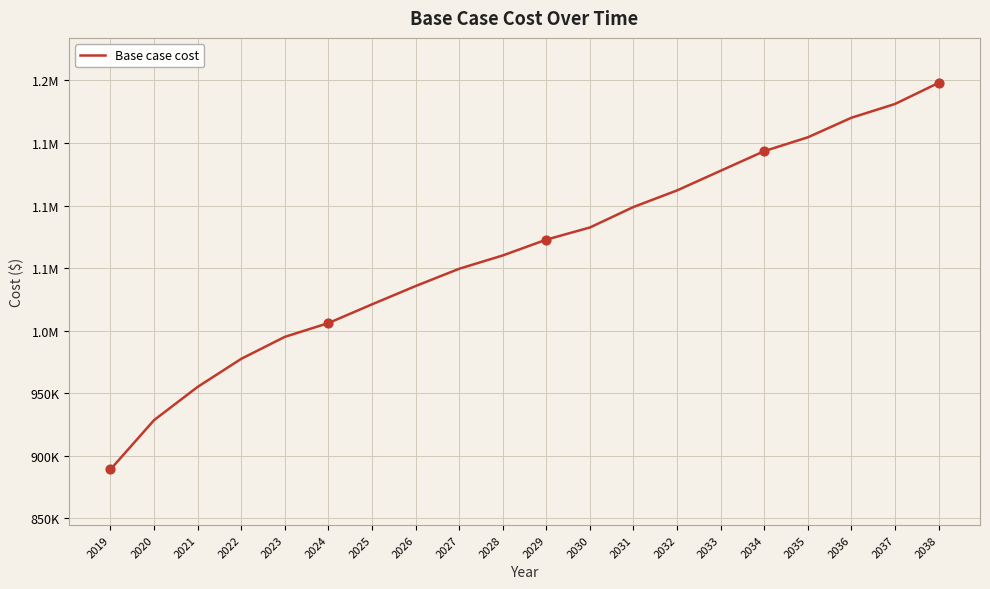

Between 2033 and 2038, which is larger?

2038